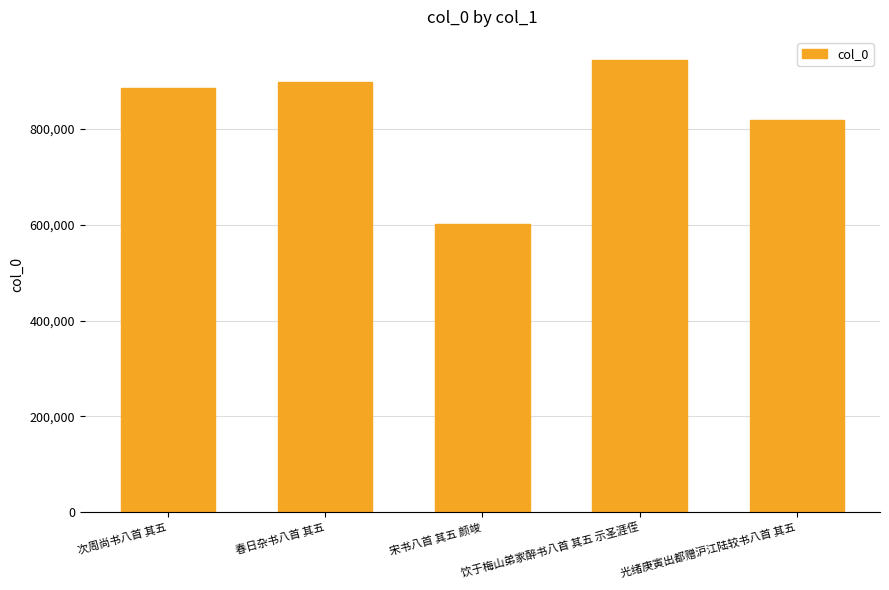

List the labels in order of value, largest first.

饮于梅山弟家醉书八首 其五 示圣涯侄, 春日杂书八首 其五, 次周尚书八首 其五, 光绪庚寅出都赠沪江陆较书八首 其五, 宋书八首 其五 颜竣